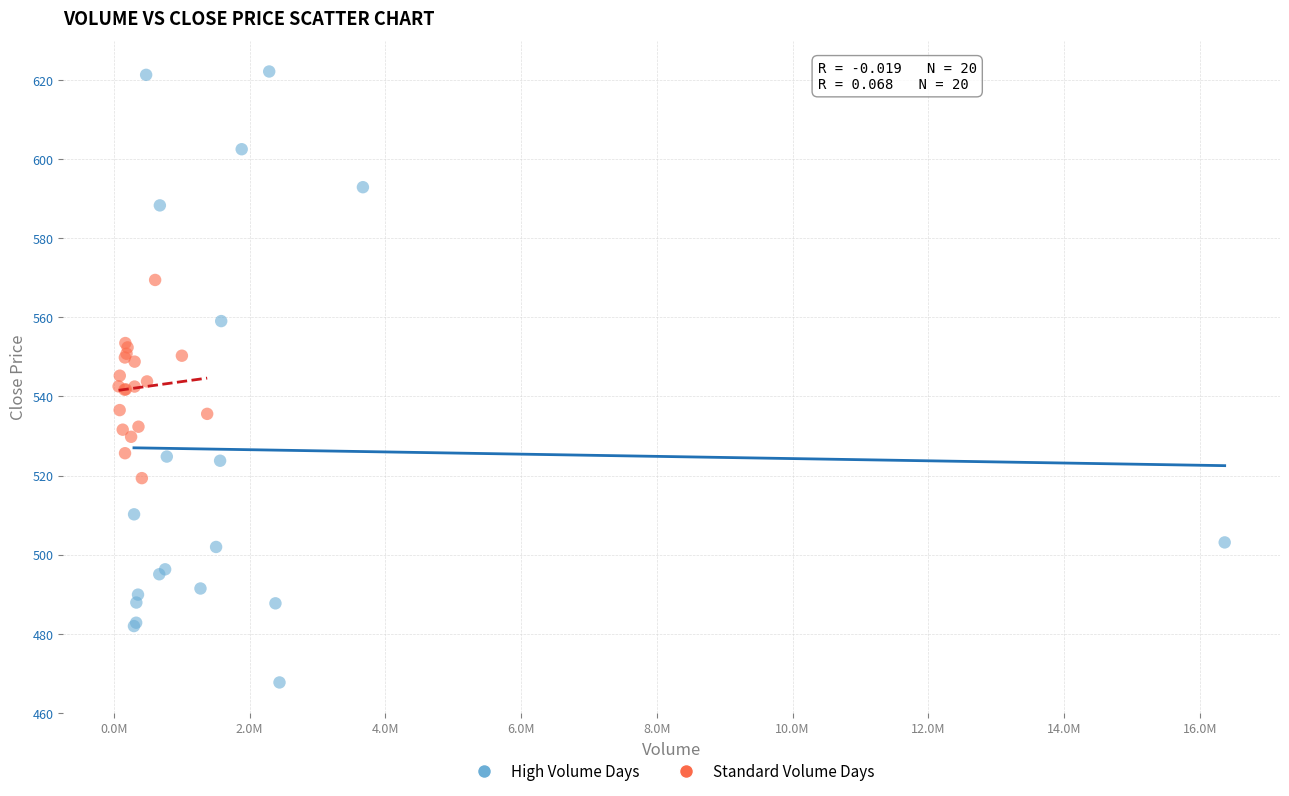

Which series has the largest Y range (max minus min)?

High Volume Days